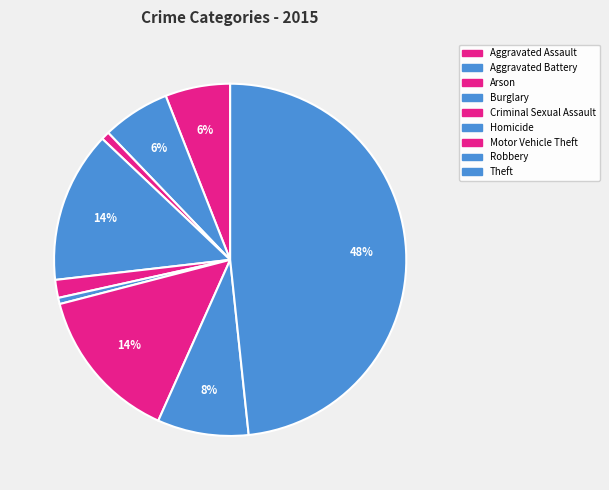

Which has a higher value, Aggravated Assault or Homicide?

Aggravated Assault